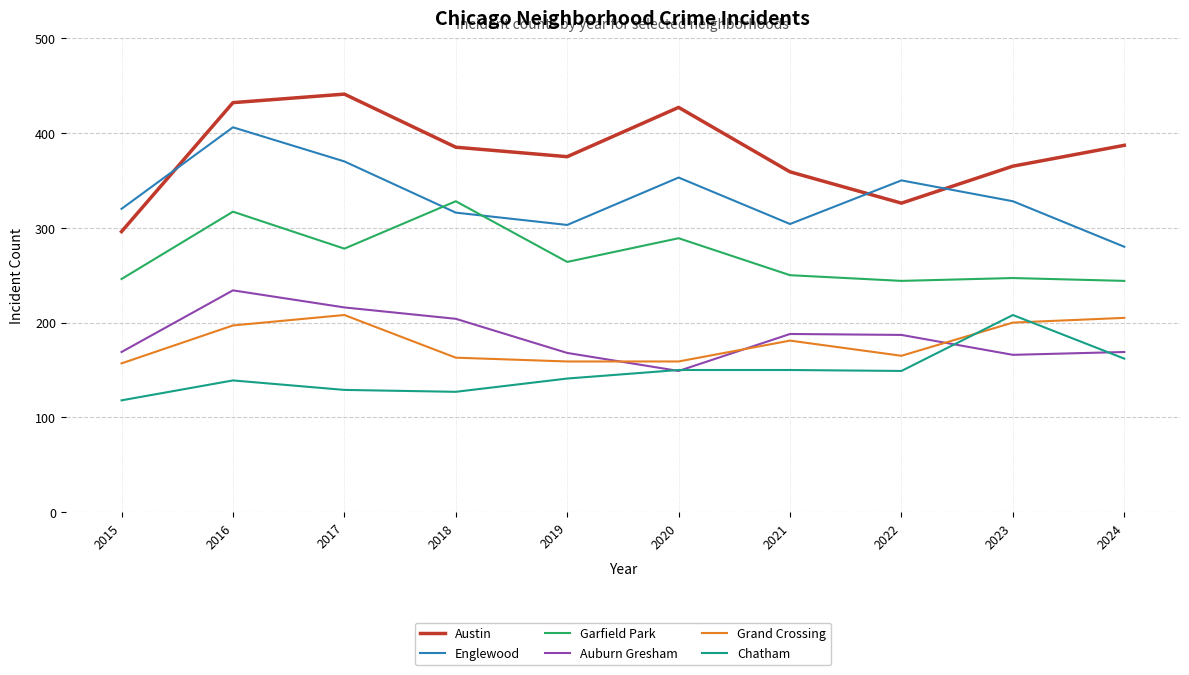

What is the sum of all Englewood values?

3330